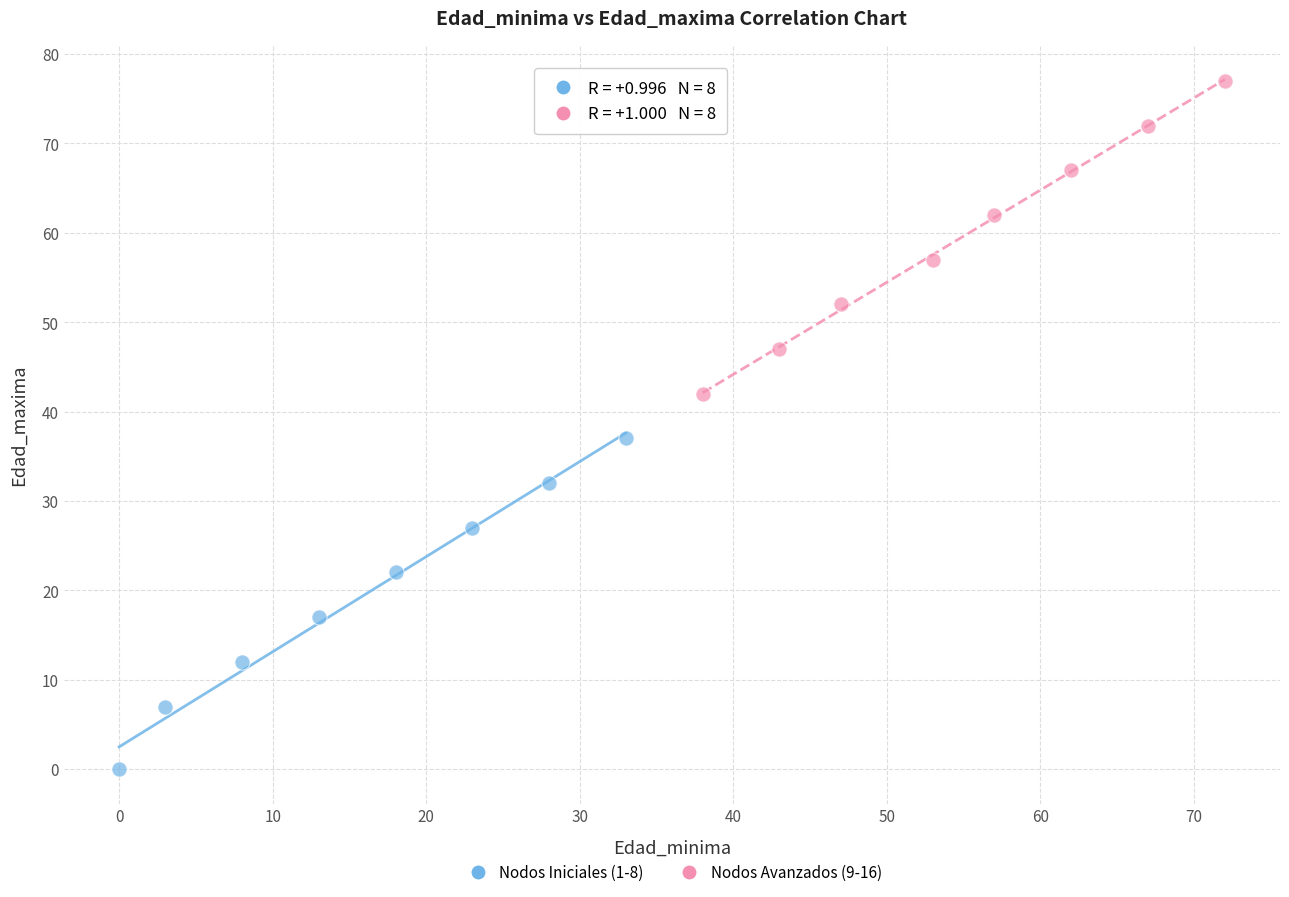

Which series reaches the minimum Y coordinate?

Nodos Iniciales (1-8)